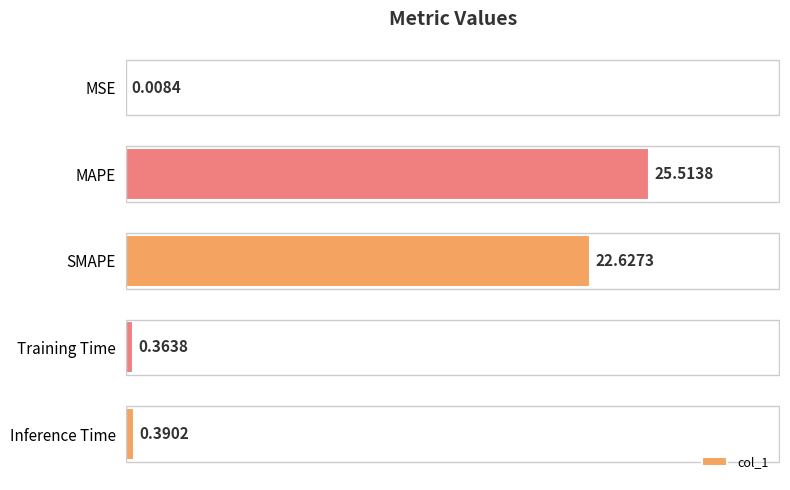

At which category does the chart reach its peak across all series?

MAPE